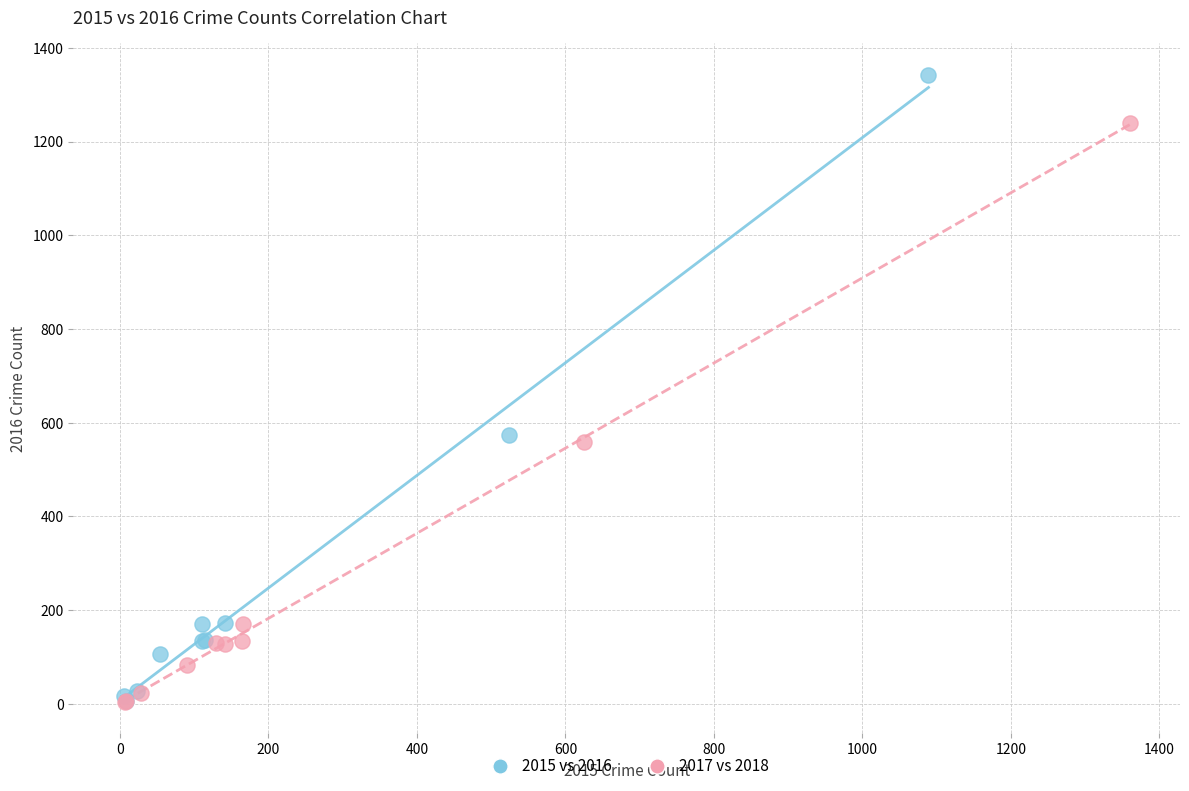

Which series has the widest spread of Y values?

2015 vs 2016